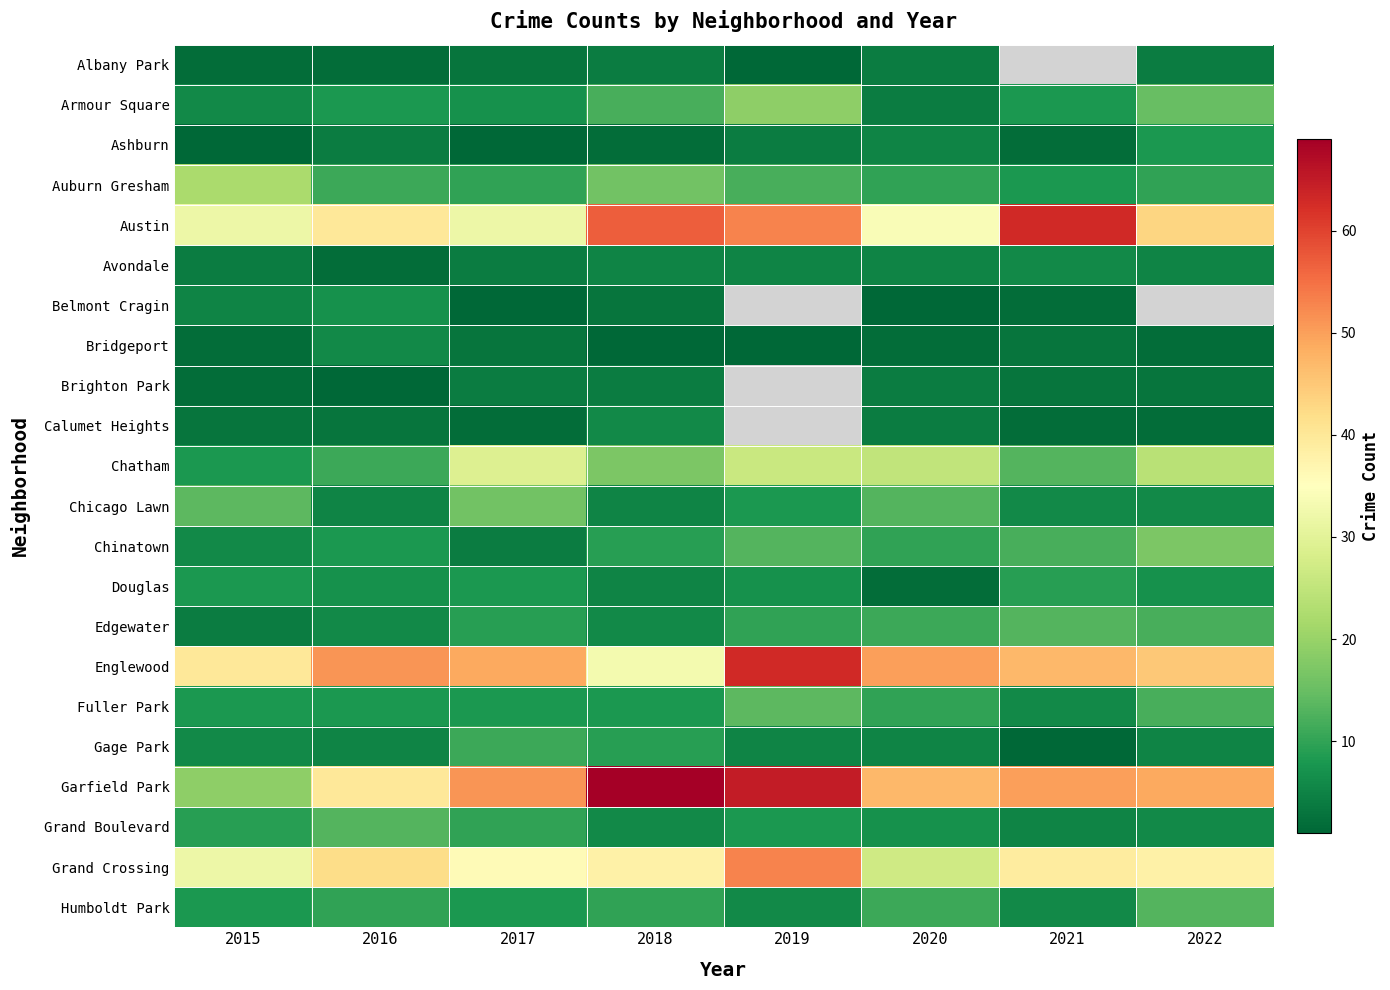

What is the sum of the Bridgeport values at 2017 and 2018?

4.0